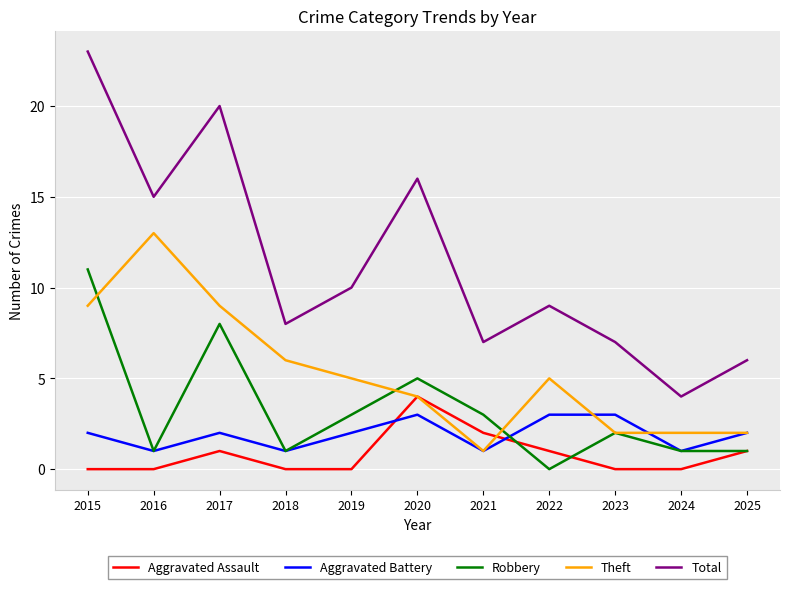

What is the difference between the maximum and minimum values in the Robbery series?

11